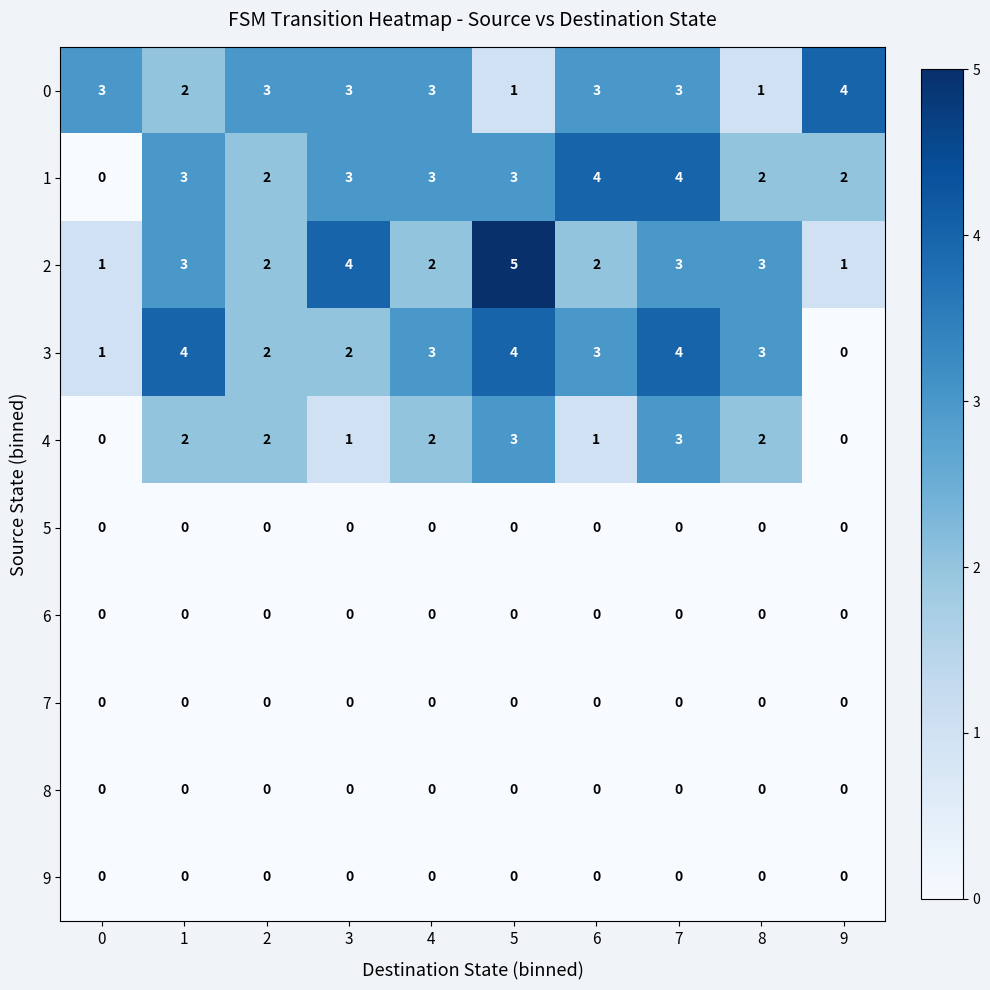

At how many categories does at least one series exceed 2?

10